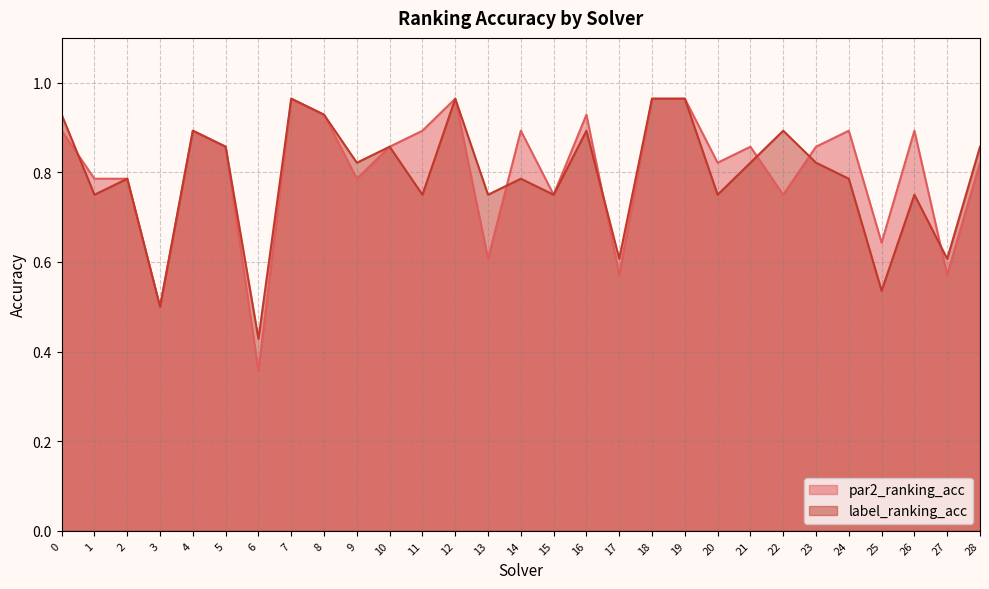

What is the smallest value displayed?

0.4